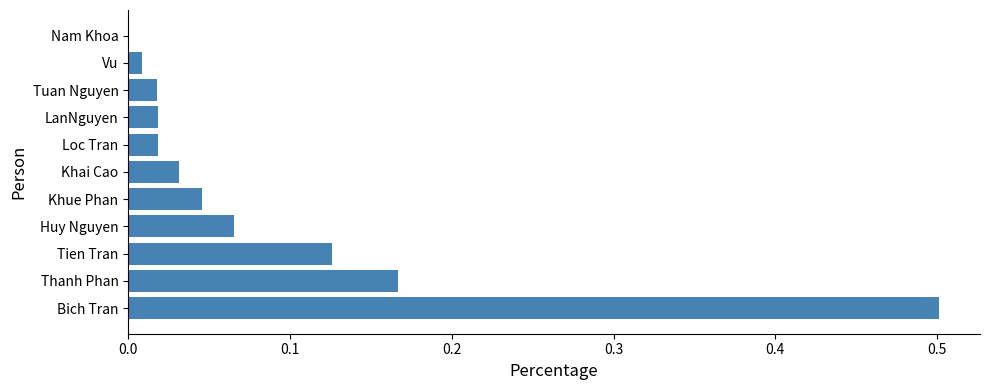

What is the sum of all values?

1.0